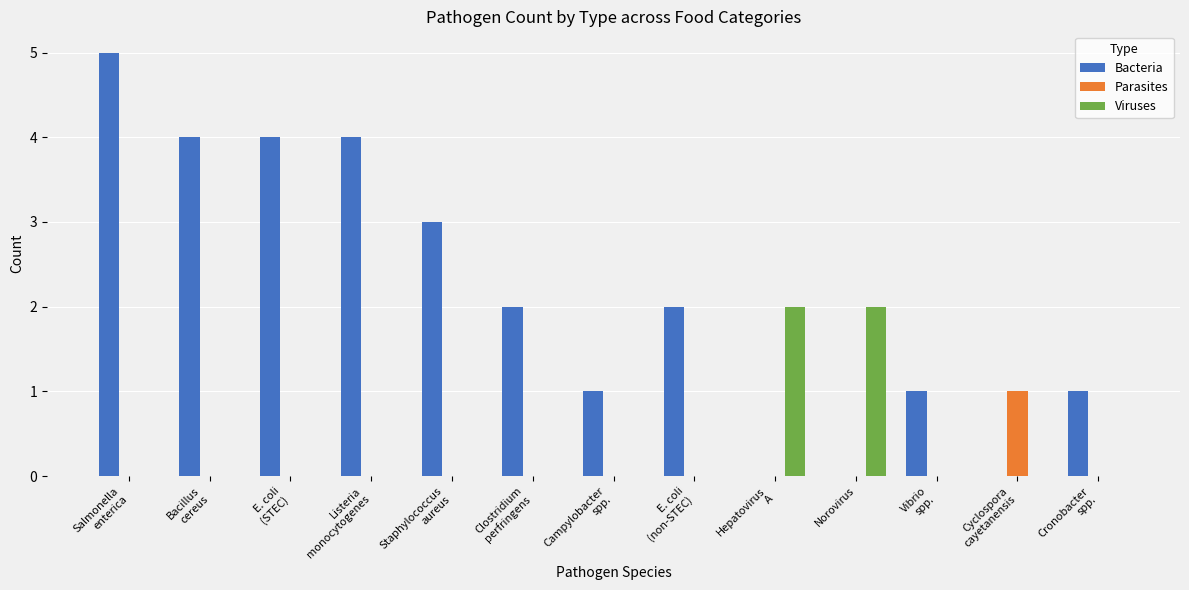

Which series has the largest total across all categories?

Bacteria